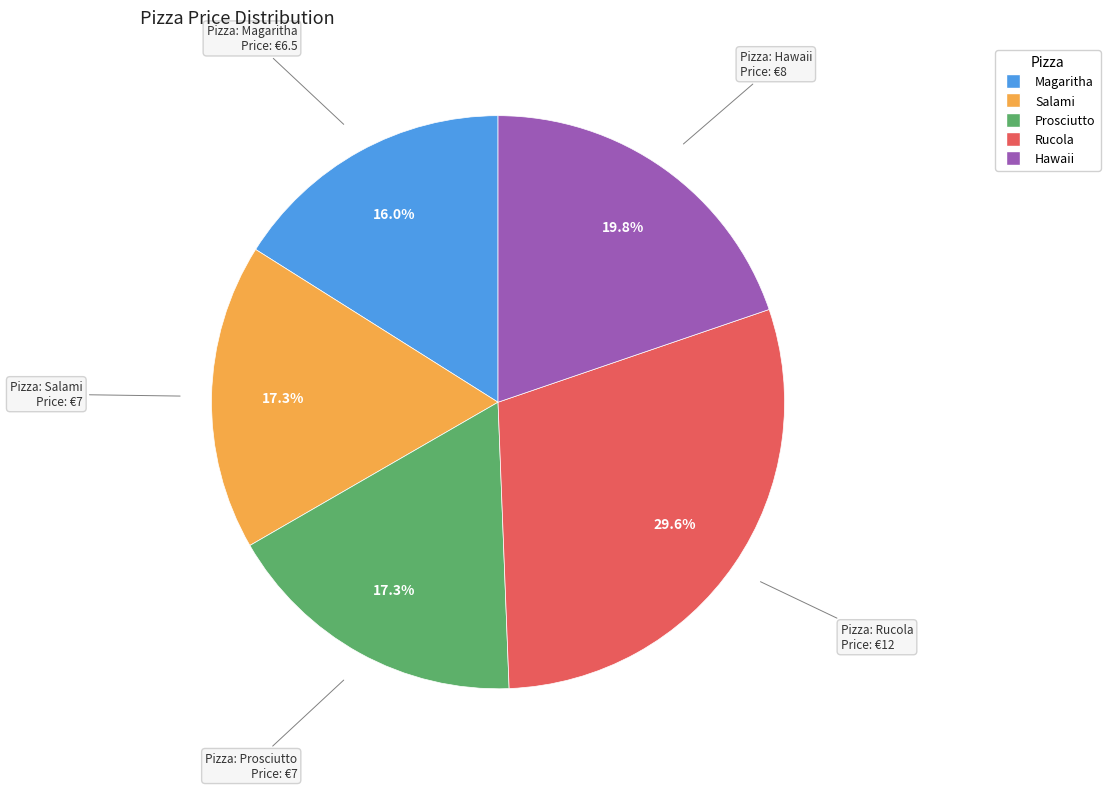

Between Rucola and Hawaii, which is larger?

Rucola